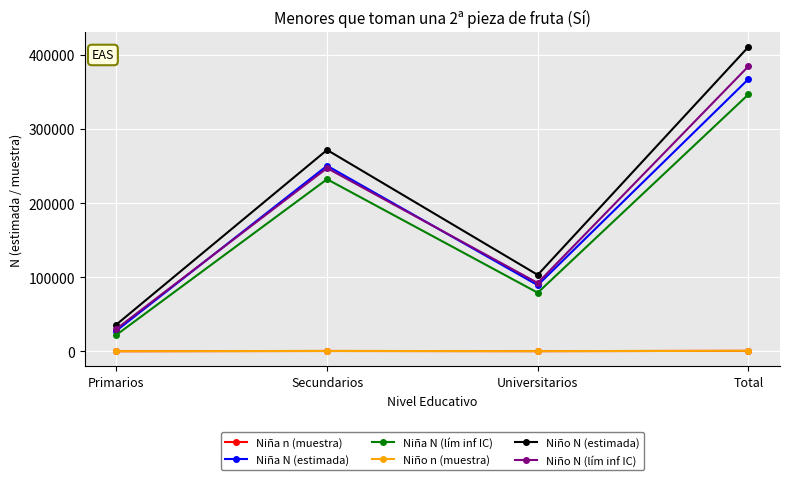

What is the approximate value of Niño n (muestra) at Universitarios?

146